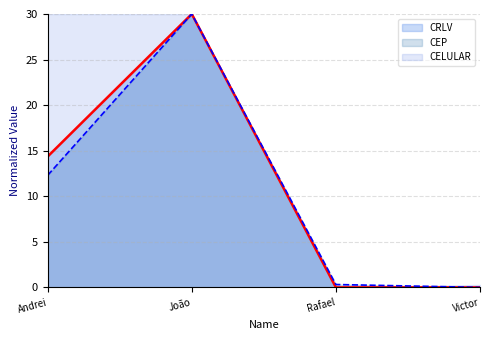

At how many categories does at least one series exceed 29?

2